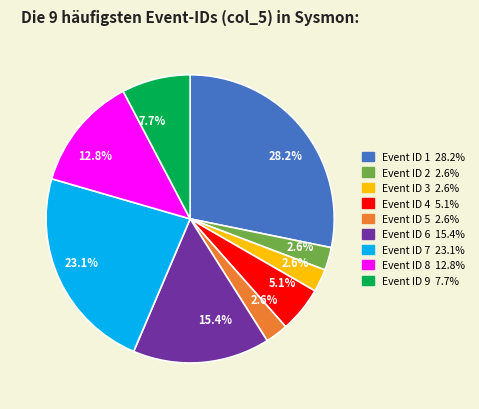

Does any single category account for the majority?

No